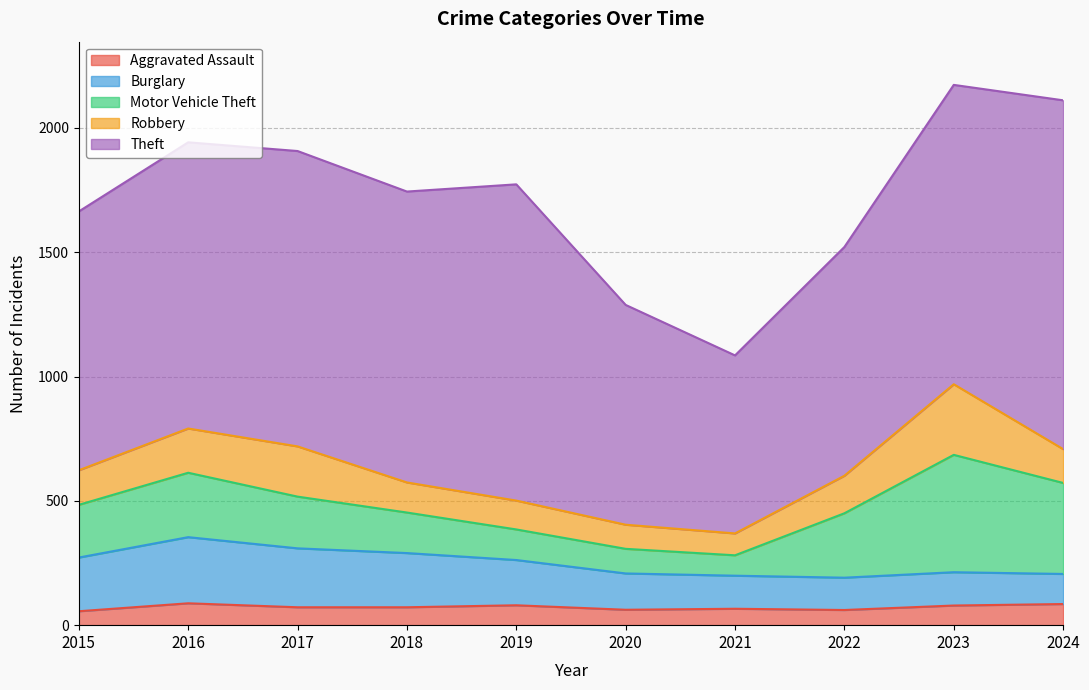

How many data points in Motor Vehicle Theft are less than 212?

5